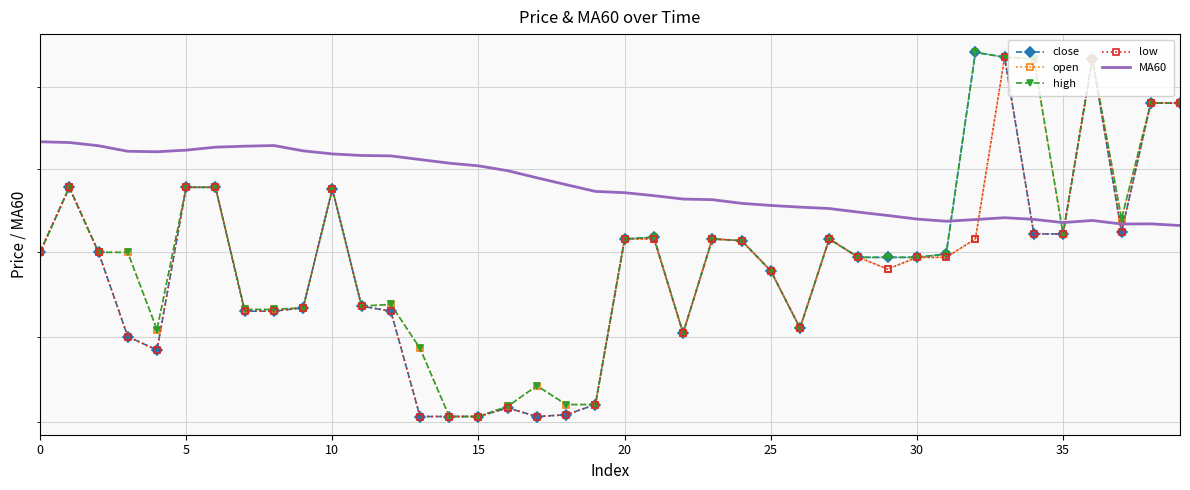

At which label does open first exceed 460?

5